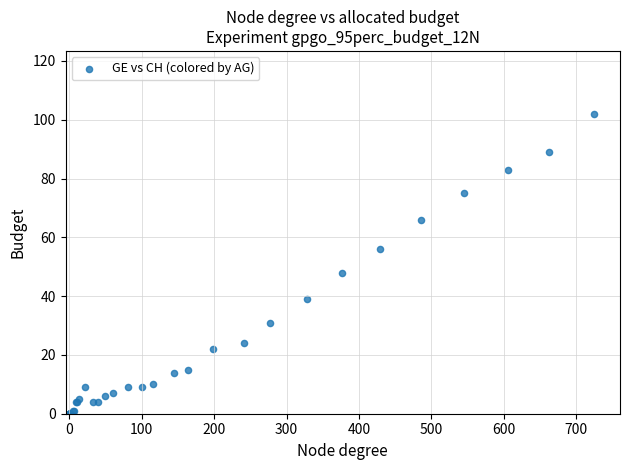

What Y value in the scatter plot is closest to 51?

48